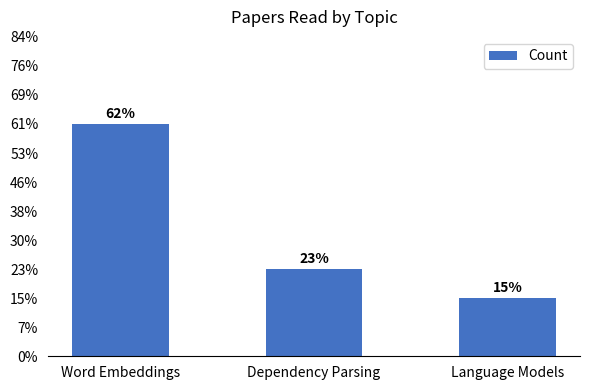

What is the label of the 2nd bar from the right?

Dependency Parsing